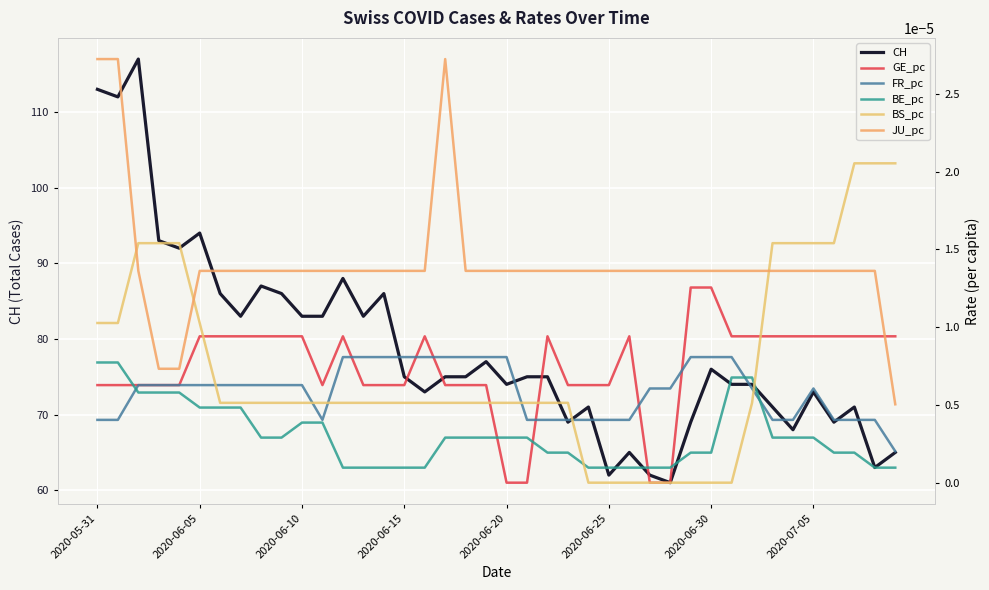

Is it true that CH equals 121 at 2020-07-05?

False